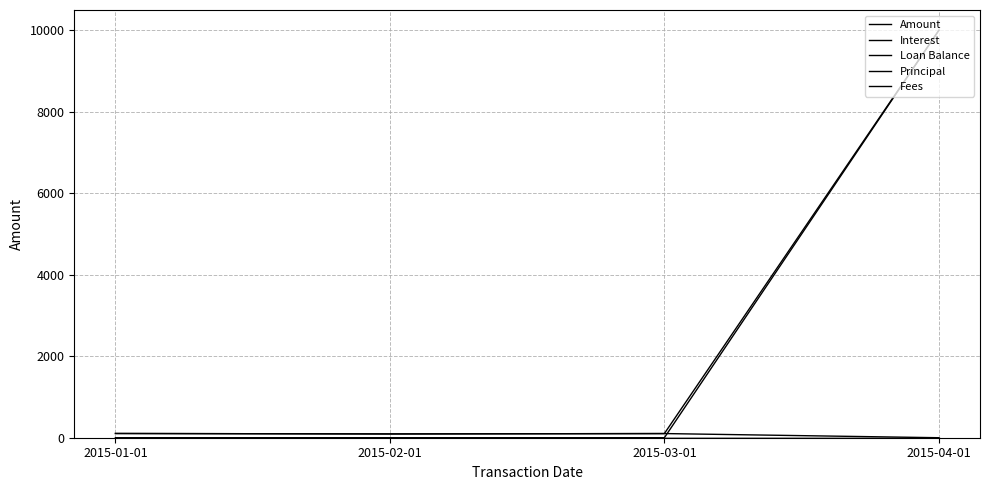

Reading right to left, what are all the values shown in this chart?

Amount: 2015-04-01=10000.0	2015-03-01=102.1	2015-02-01=92.9	2015-01-01=104.0
Interest: 2015-04-01=0.0	2015-03-01=102.1	2015-02-01=92.9	2015-01-01=104.0
Loan Balance: 2015-04-01=10000.0	2015-03-01=0.0	2015-02-01=0.0	2015-01-01=0.0
Principal: 2015-04-01=0.0	2015-03-01=0.0	2015-02-01=0.0	2015-01-01=0.0
Fees: 2015-04-01=0.0	2015-03-01=0.0	2015-02-01=0.0	2015-01-01=0.0